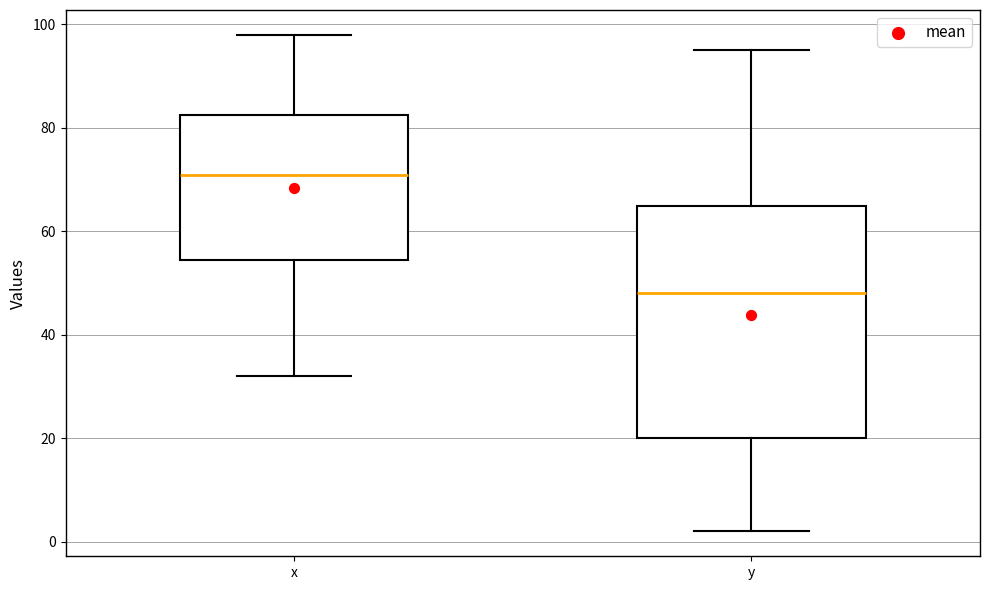

Reading left to right, read every box against the y-axis: the position of its median line, the range the box covers, and the ends of its whiskers. The values are not printed on the chart, so give them approximately, as read against the axis.

x: median 72, box 54 to 82, whiskers 32 to 98
y: median 48, box 20 to 66, whiskers 2 to 96